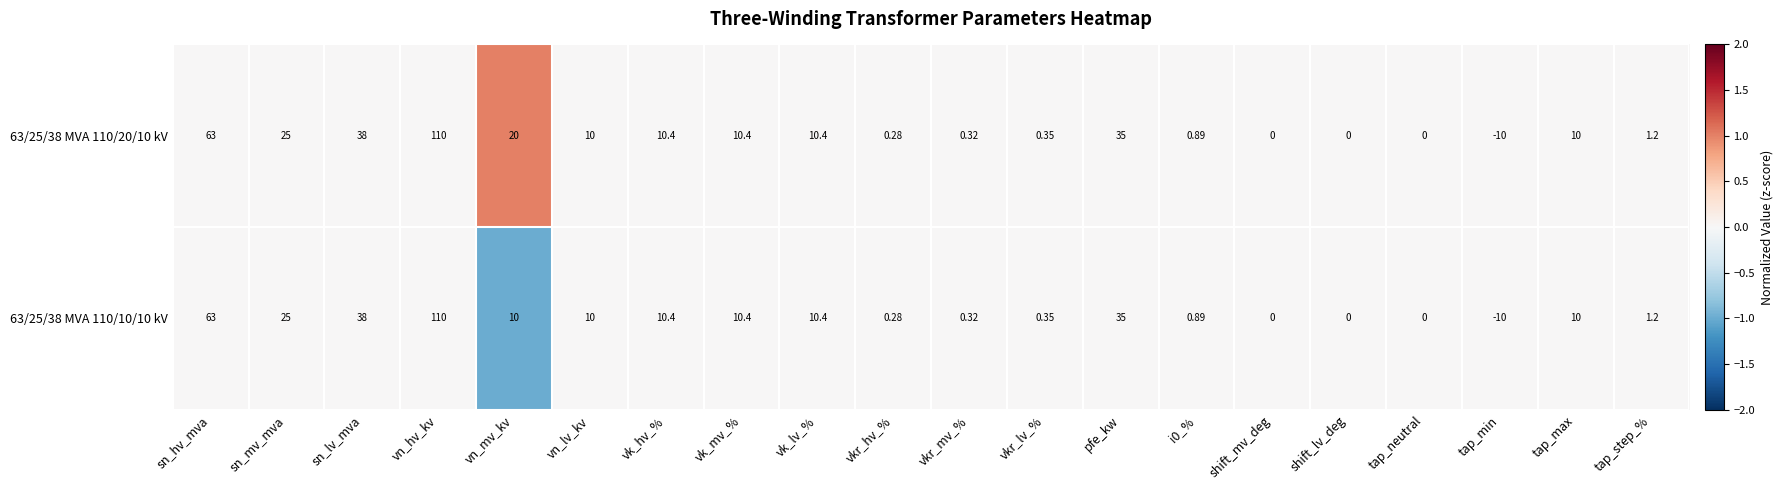

Is the value of 63/25/38 MVA 110/20/10 kV at vkr_lv_% greater than the value of 63/25/38 MVA 110/10/10 kV at vk_mv_%?

No